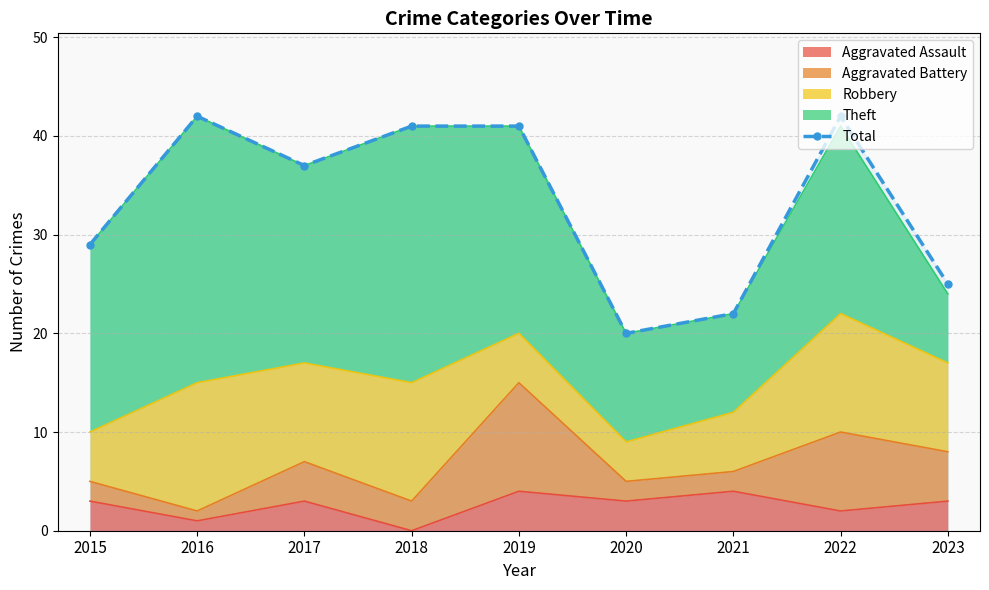

How many data points are less than 37?

4